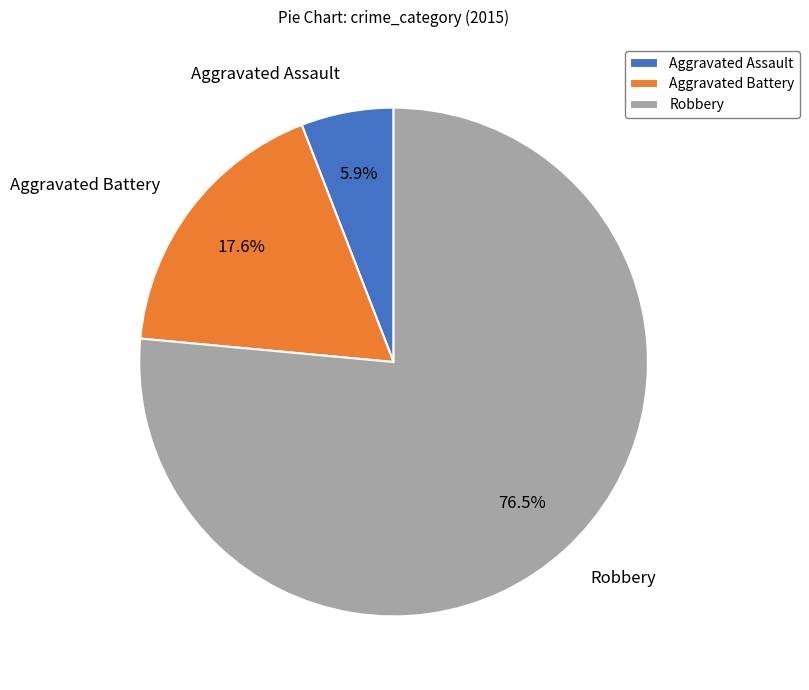

Is the sum of Aggravated Battery and Aggravated Assault greater than half?

No